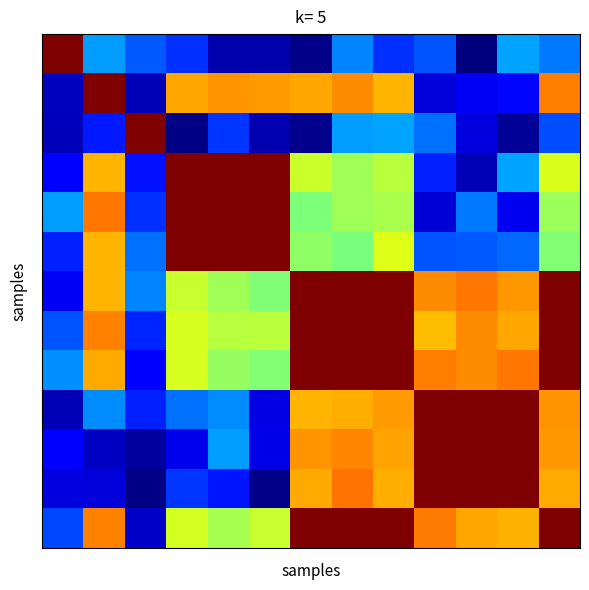

At how many categories does at least one series exceed 0?

13